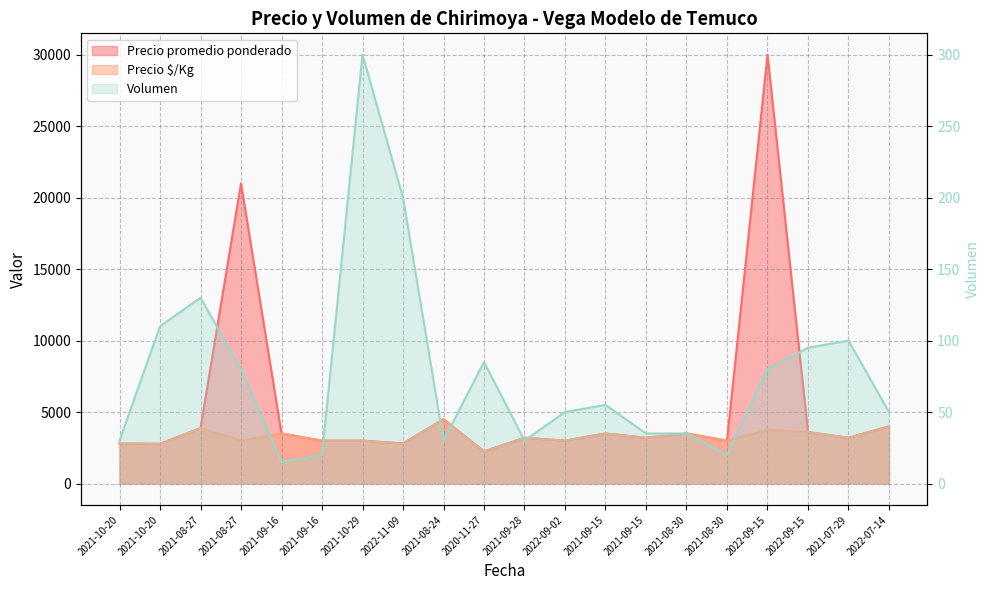

Rank the series by their maximum value, from highest to lowest.

Precio promedio ponderado, Precio $/Kg, Volumen